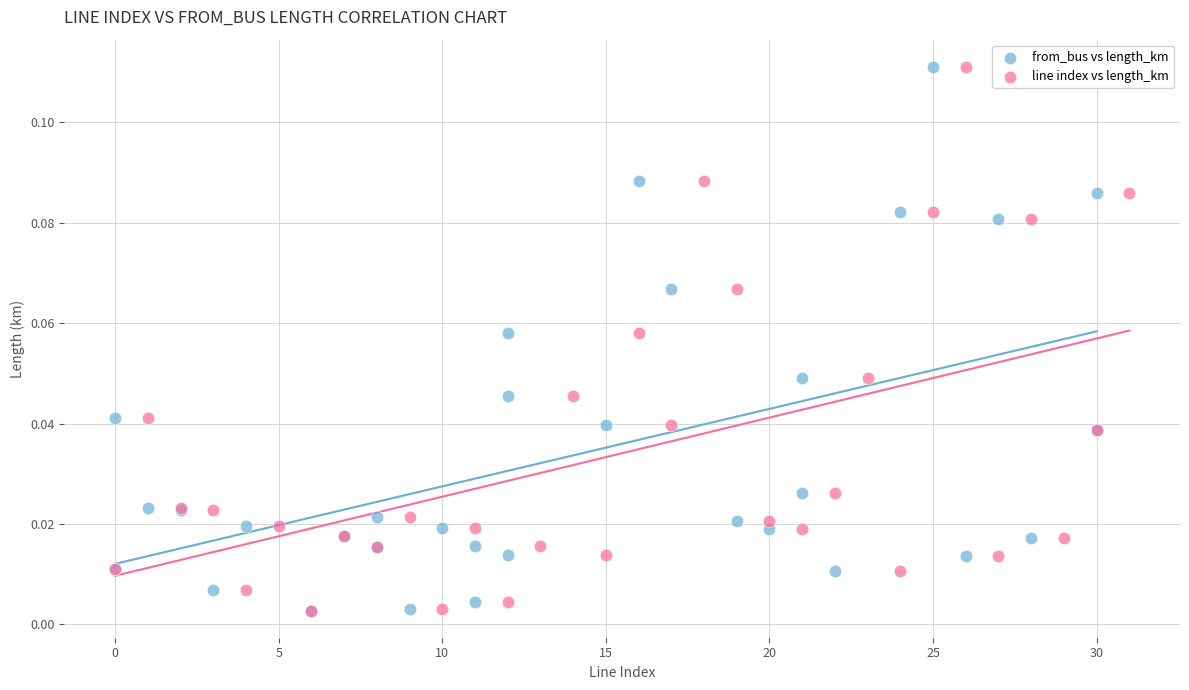

What are all the series names shown in the legend?

from_bus vs length_km, line index vs length_km